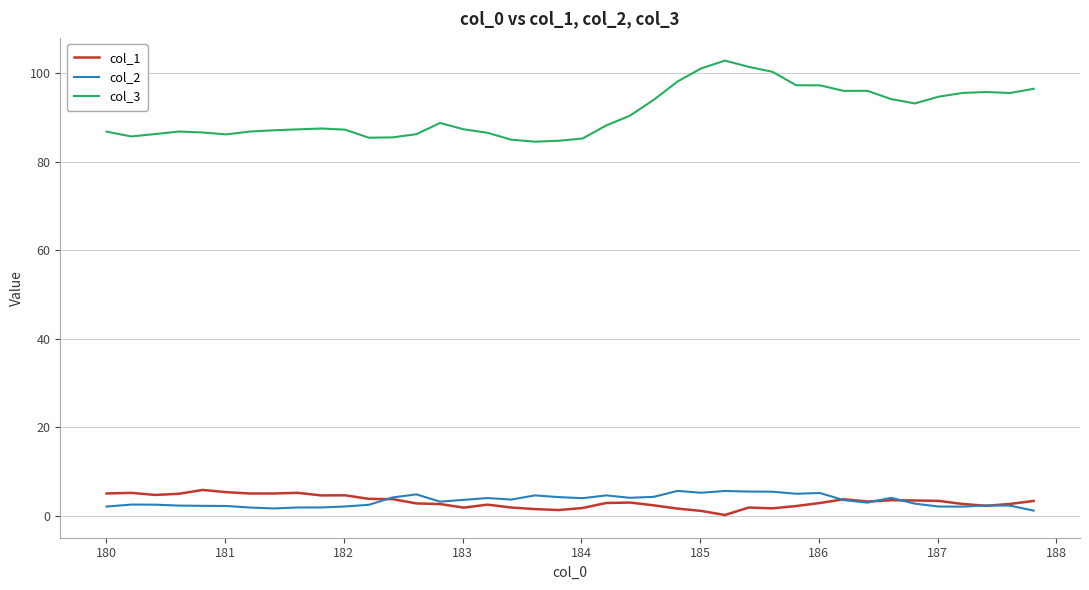

What is the maximum value shown in the chart?

102.9